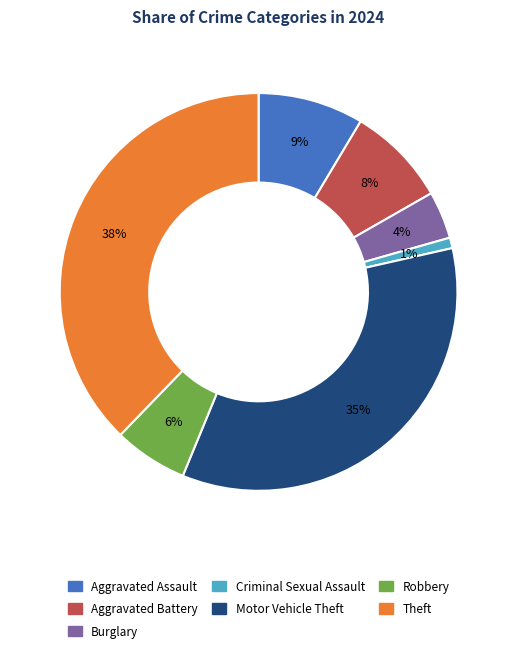

To the nearest percent, what is the average slice percentage?

14%